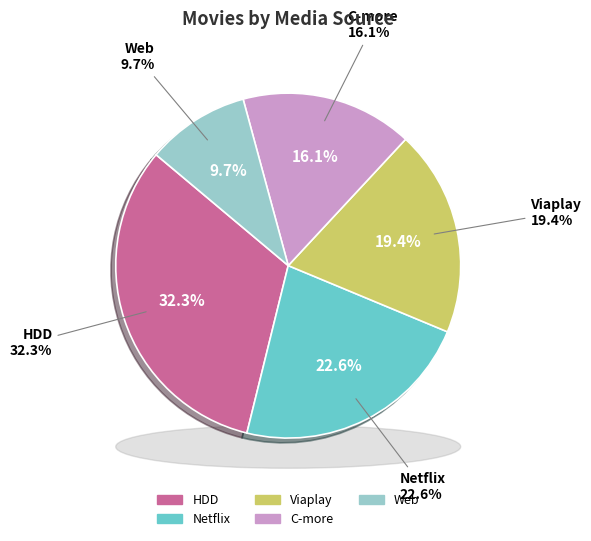

What is the change in value from Netflix to Web?

-4